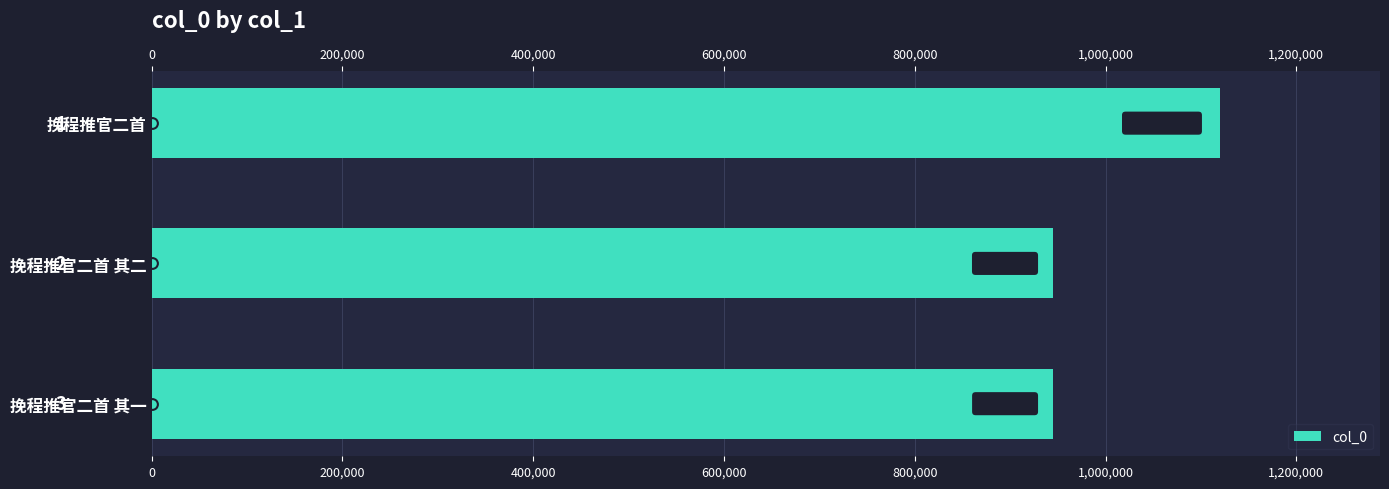

At which label is col_0 closest to 1032095?

挽程推官二首 其一